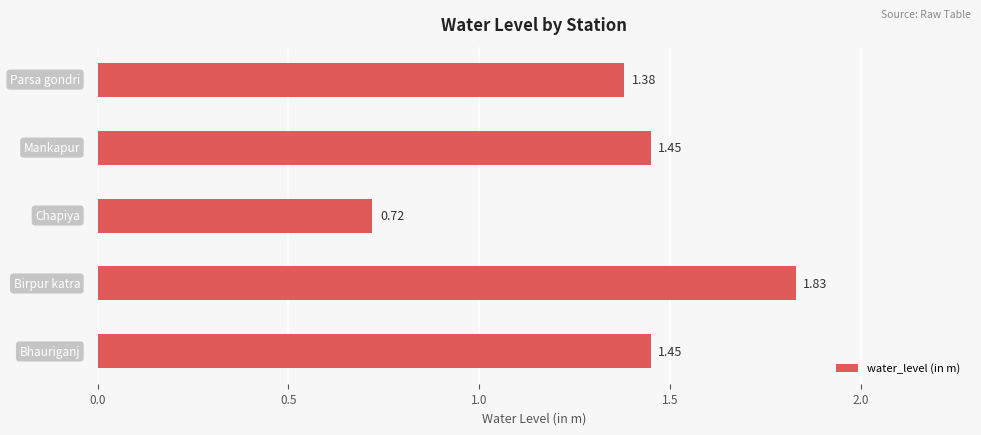

What is the difference between the maximum and minimum values?

1.1